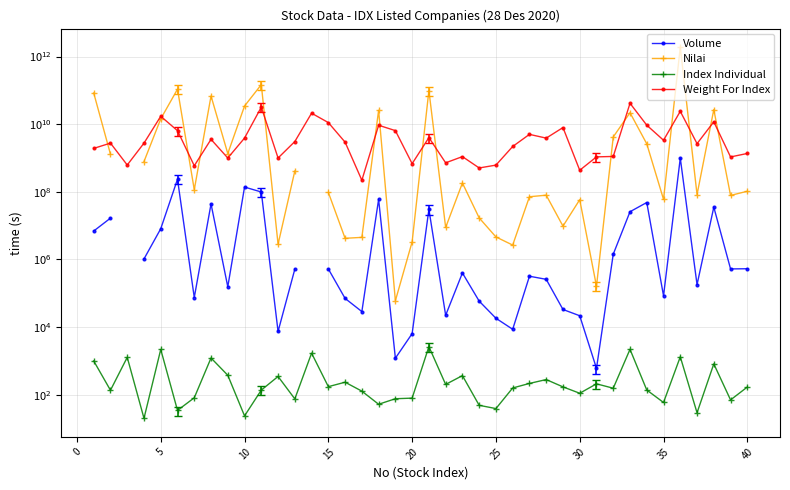

True or false: Weight For Index has a value of 906360600.6 at 5.

False